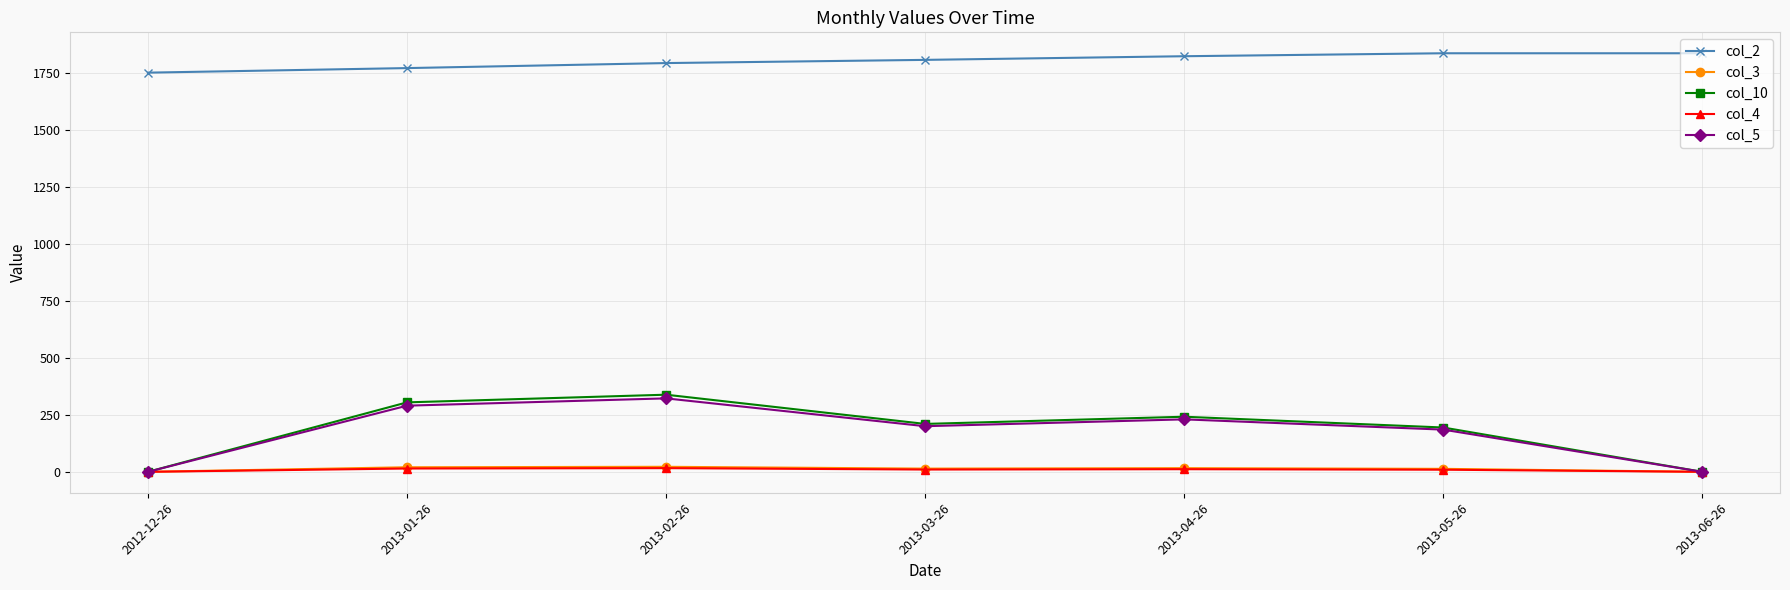

At how many categories does at least one series exceed 1291?

7